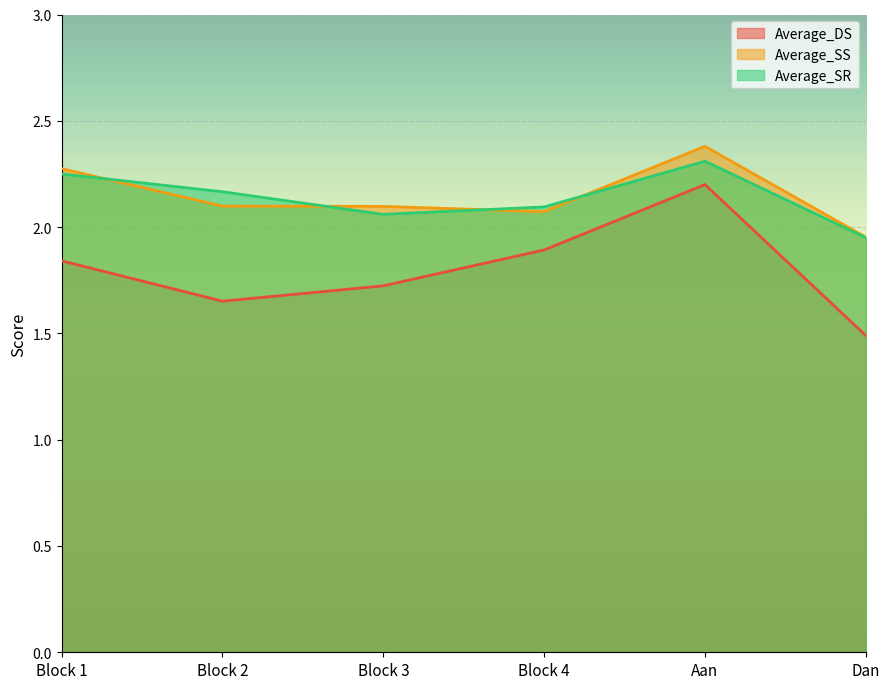

At how many categories does at least one series exceed 2?

5